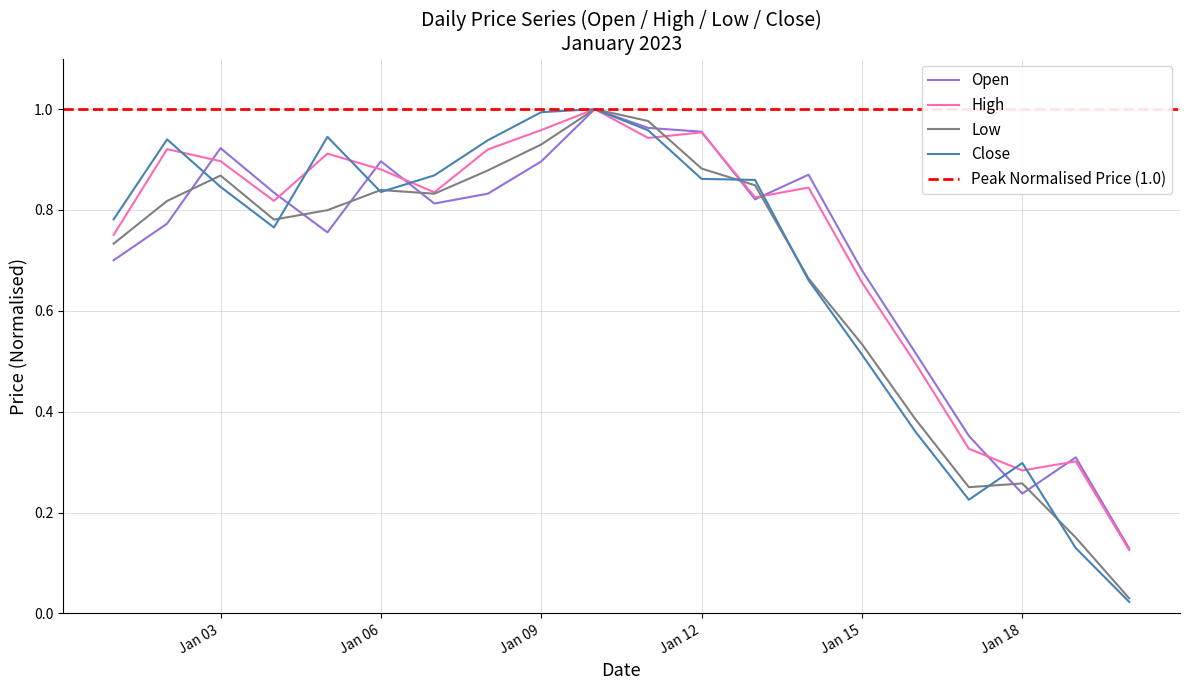

True or false: Close has a value of 1.5 at Jan 06.

False